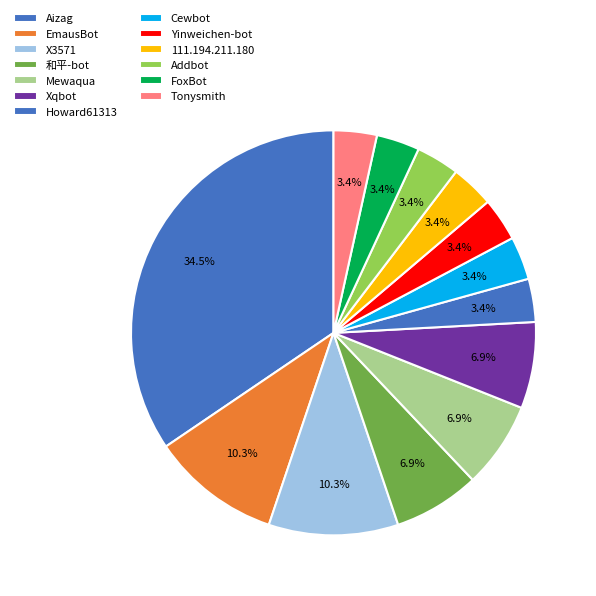

What is the change in value from 和平-bot to Yinweichen-bot?

-1